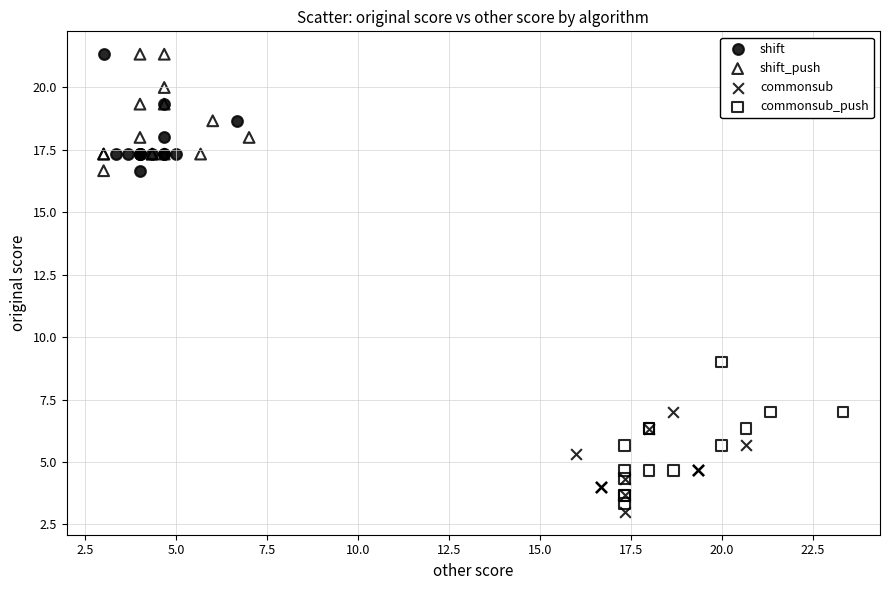

Which series has the widest spread of Y values?

commonsub_push